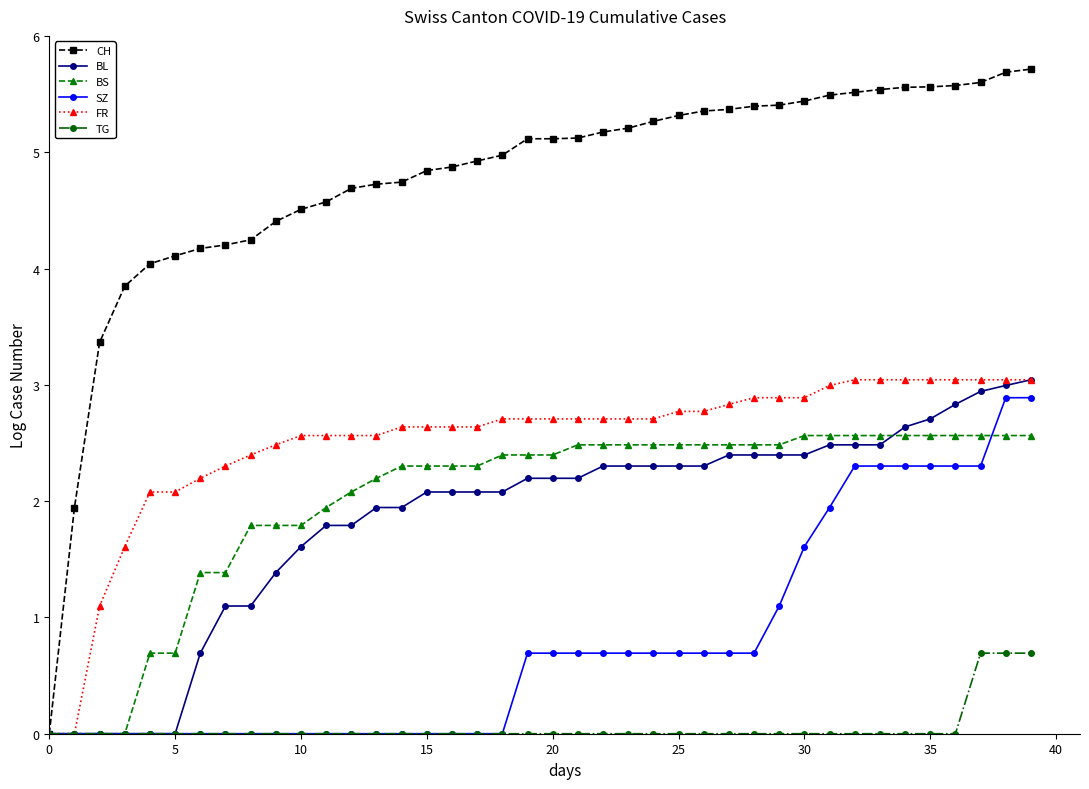

Which series has the largest range (max minus min)?

CH